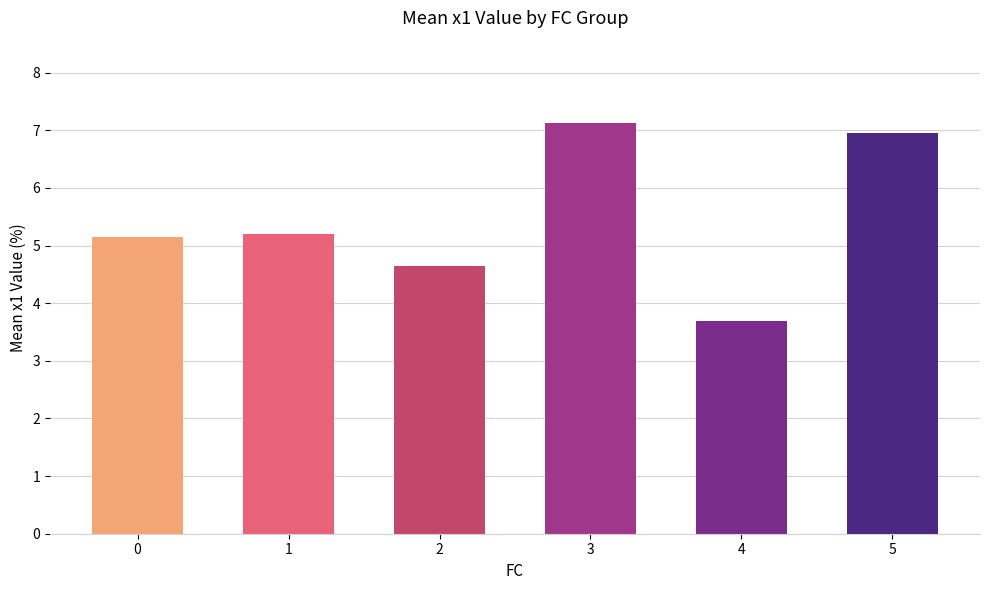

The chart shows a value of 7.0 at 5. True or false?

True